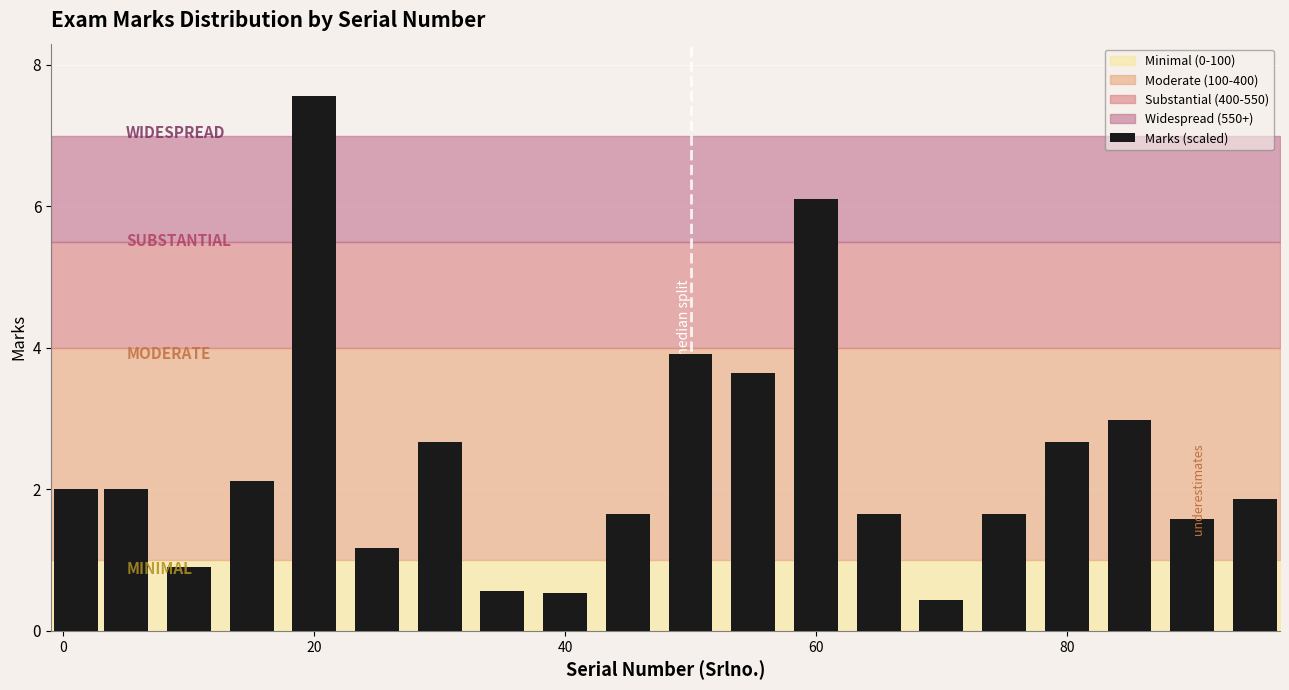

How many bars are there in total?

20